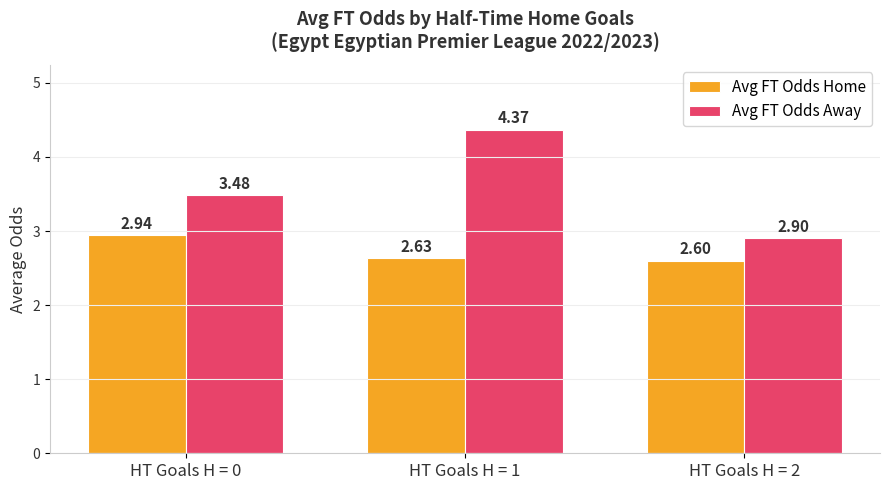

At HT Goals H = 2, list the series in order from largest to smallest.

Avg FT Odds Away, Avg FT Odds Home